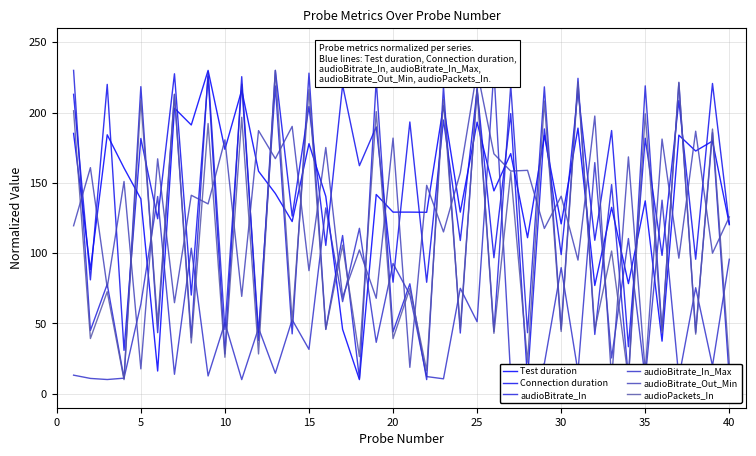

What are all the series names shown in the legend?

Test duration, Connection duration, audioBitrate_In, audioBitrate_In_Max, audioBitrate_Out_Min, audioPackets_In